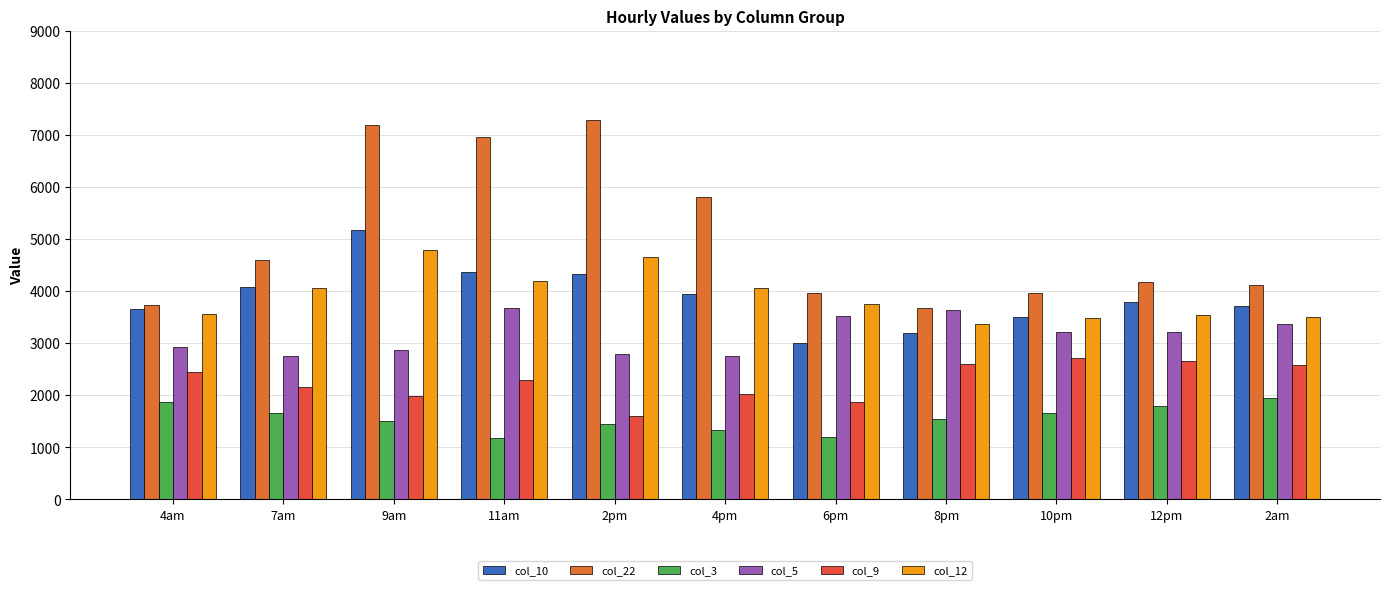

How many values in the col_3 series are below 1549?

5